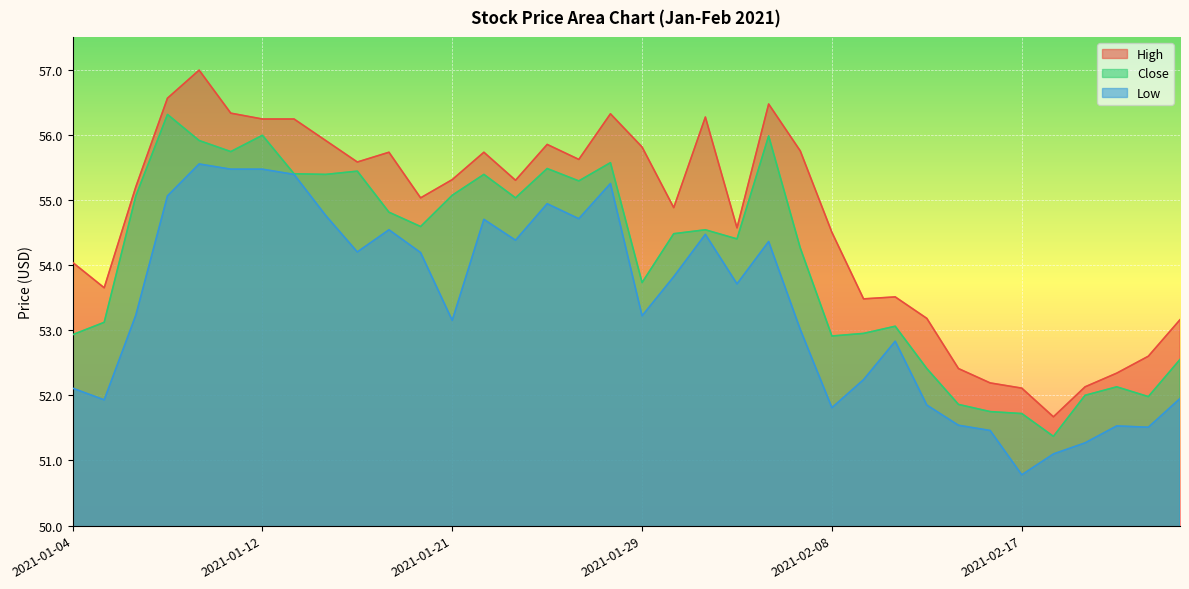

How many values in the Low series are below 53?

14